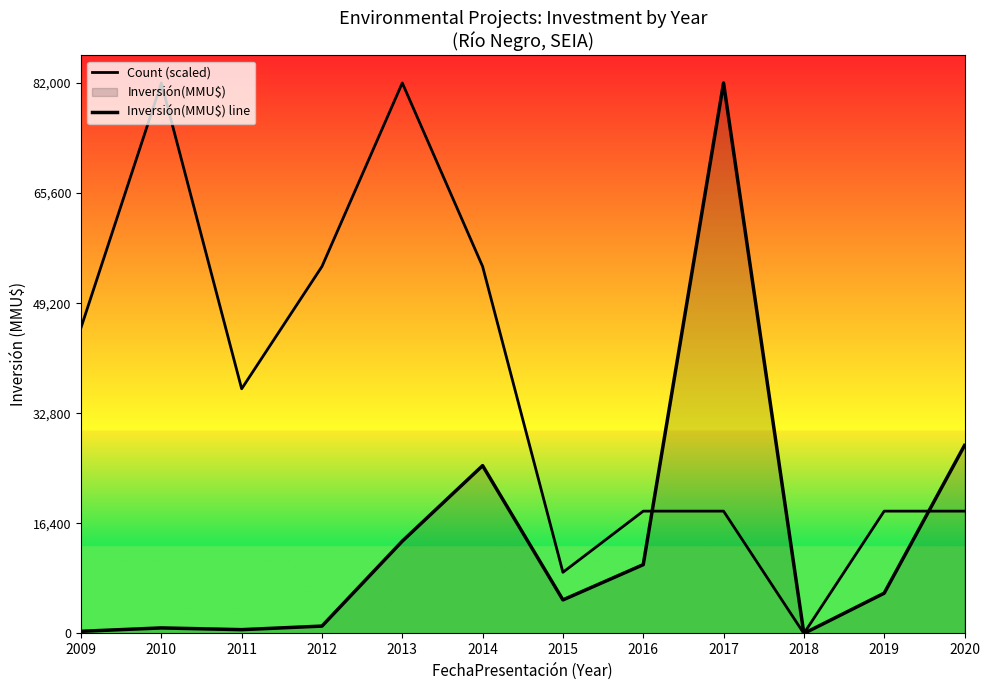

At 2018, list the series in order from largest to smallest.

Count (scaled), Inversión(MMU$) line